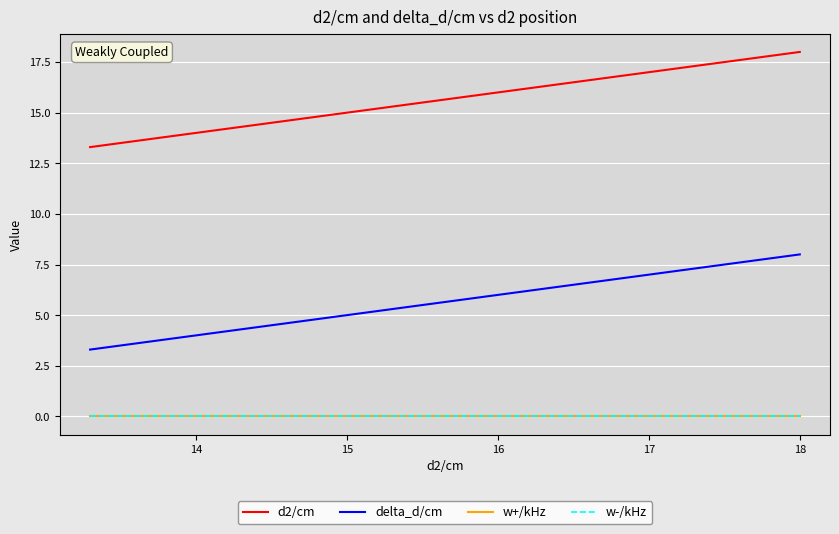

Is this an area chart (filled region under the line)?

No